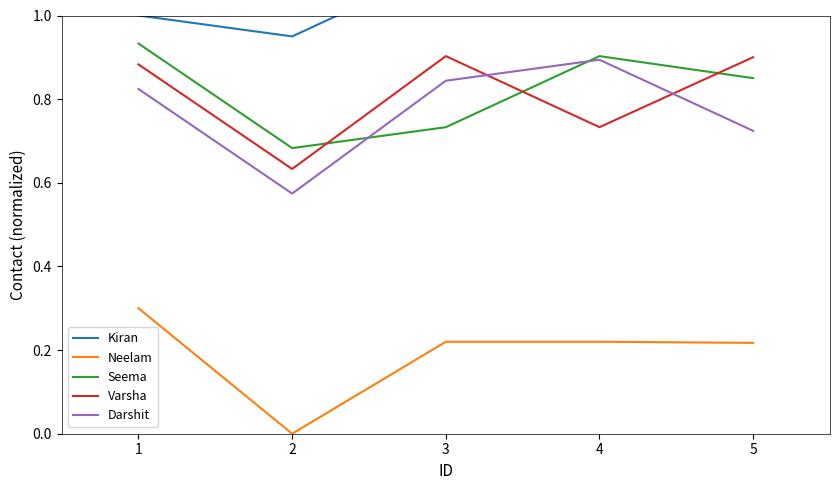

Reading left to right, list all the values displayed in this chart.

Kiran: 1.0	0.9	1.1	1.1	1.0
Neelam: 0.3	0.0	0.2	0.2	0.2
Seema: 0.9	0.7	0.7	0.9	0.9
Varsha: 0.9	0.6	0.9	0.7	0.9
Darshit: 0.8	0.6	0.8	0.9	0.7